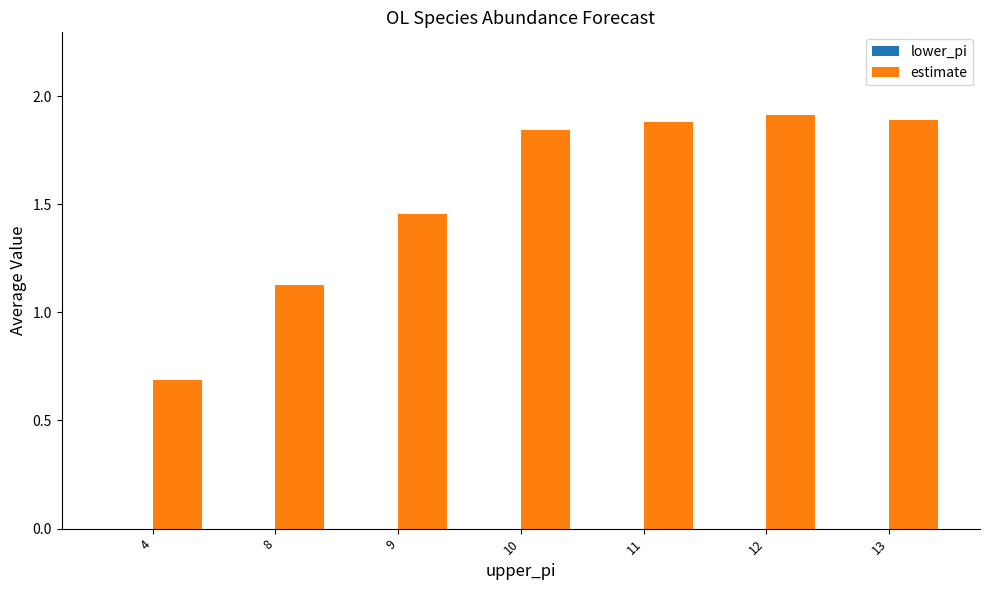

What is the value of the 5th bar from the left?

1.9